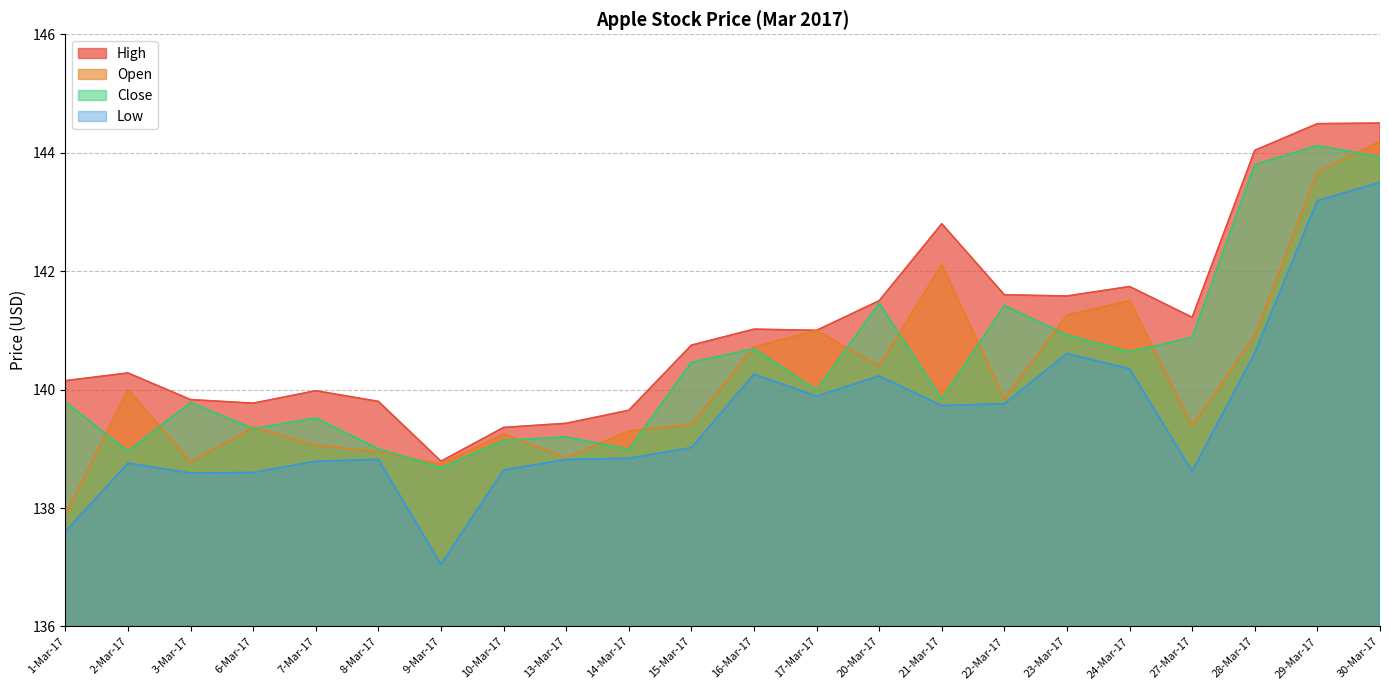

True or false: Open has a value of 243.3 at 9-Mar-17.

False